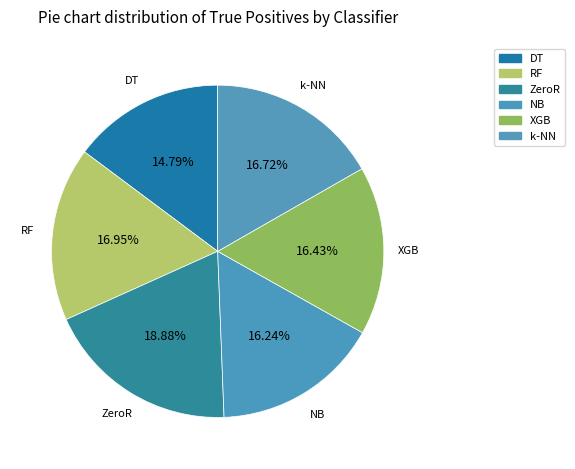

Count the number of slices in the pie.

6